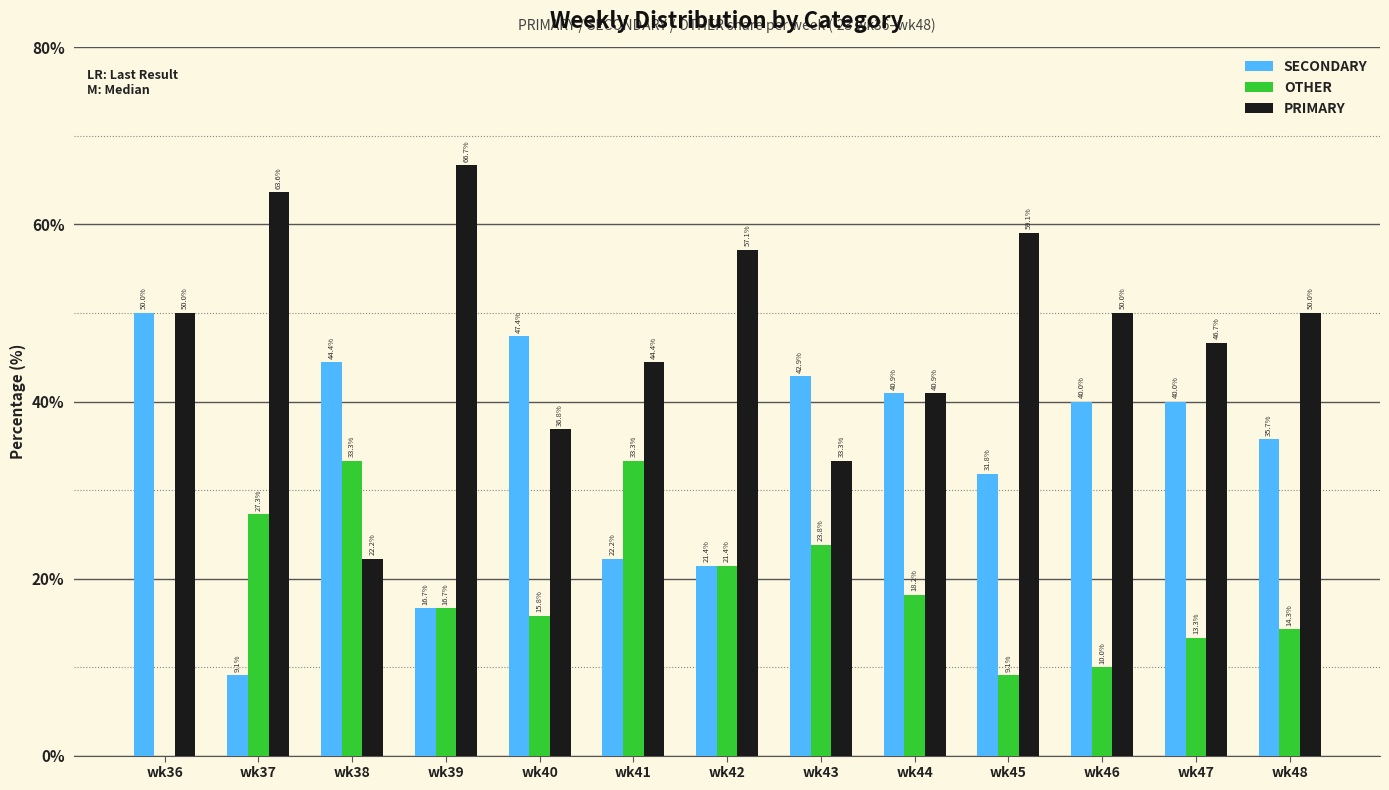

What is the sum of the SECONDARY values at wk47 and wk46?

80.0